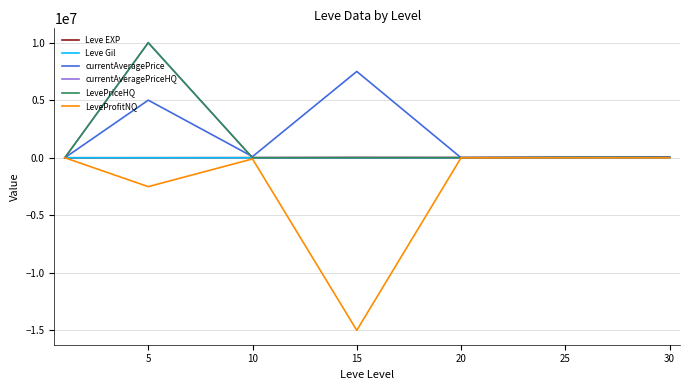

Does the chart display data point markers on the line(s)?

No